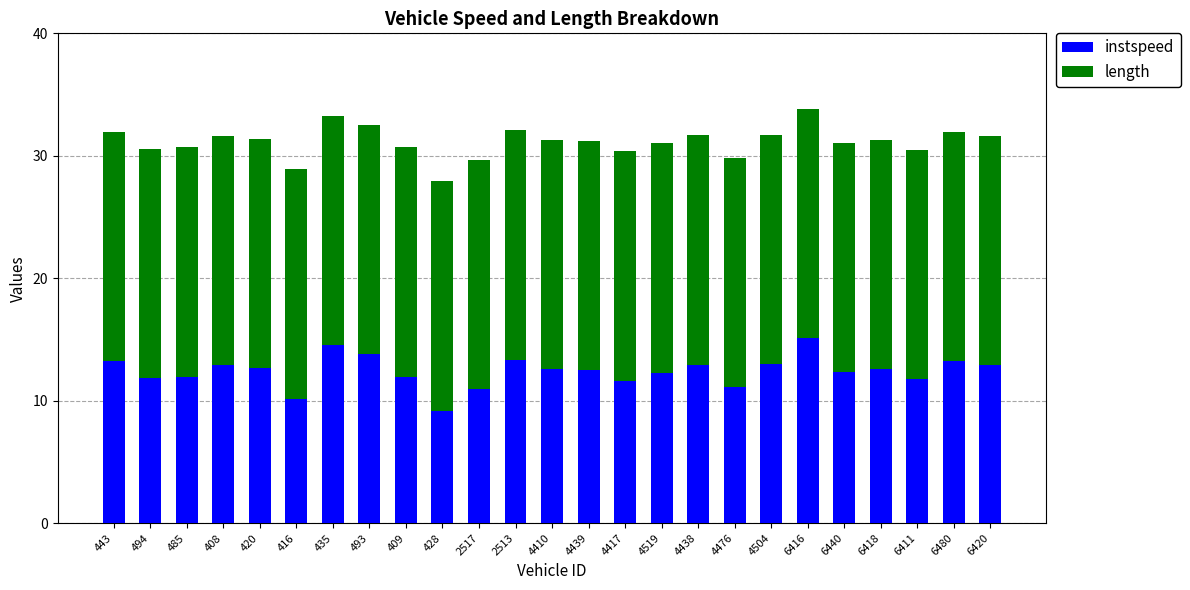

True or false: instspeed has a value of 10.9 at 2517.

True